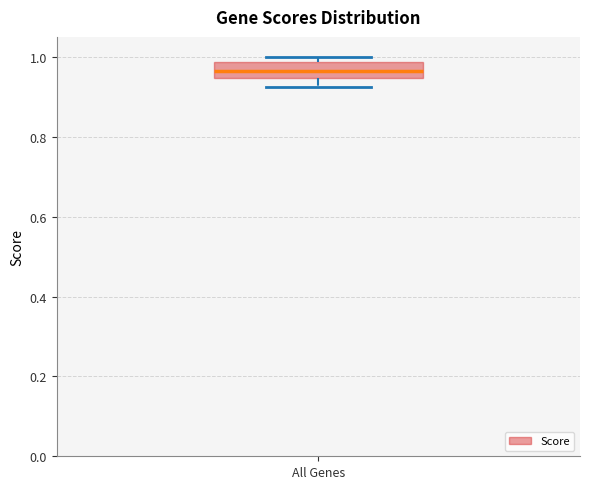

Transcribe this box plot: give where the median line is, the range the box spans, and where the two whiskers end, as read against the y-axis. The values are not printed on the chart, so give them approximately, as read against the axis.

median 0.96, box 0.94 to 0.98, whiskers 0.92 to 1.00